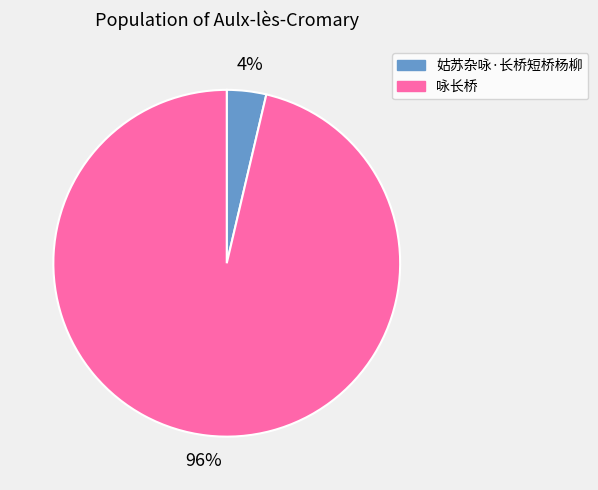

How many slices are in this pie chart?

2